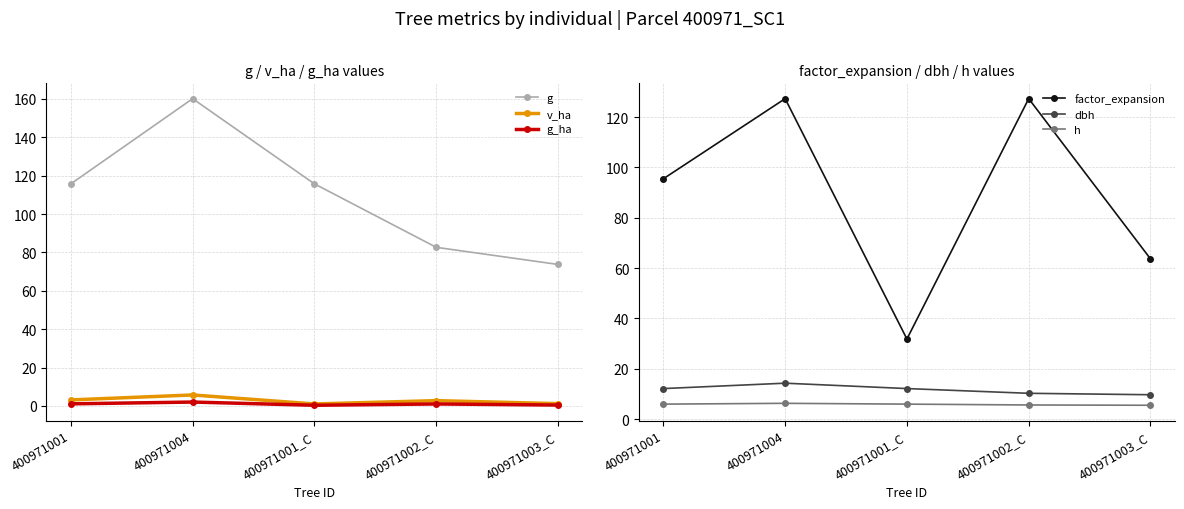

What are all the series names shown in the legend?

g, v_ha, g_ha, factor_expansion, dbh, h